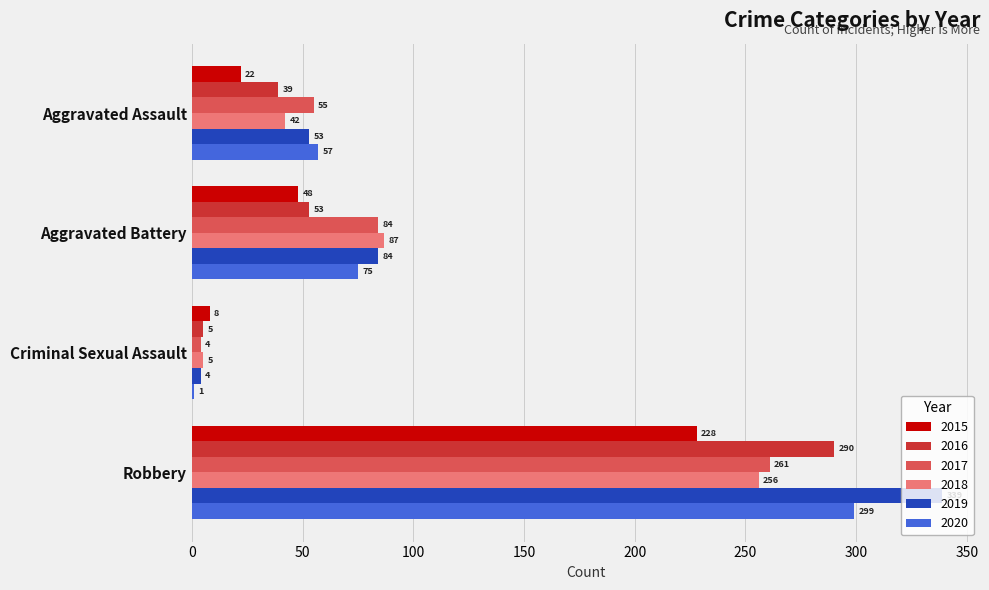

What is the sum of all 2018 values?

390